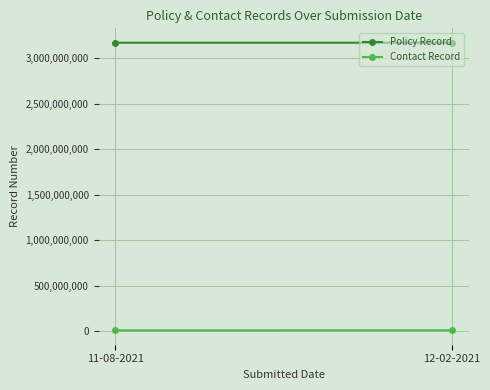

What is the minimum value shown in the chart?

8152101